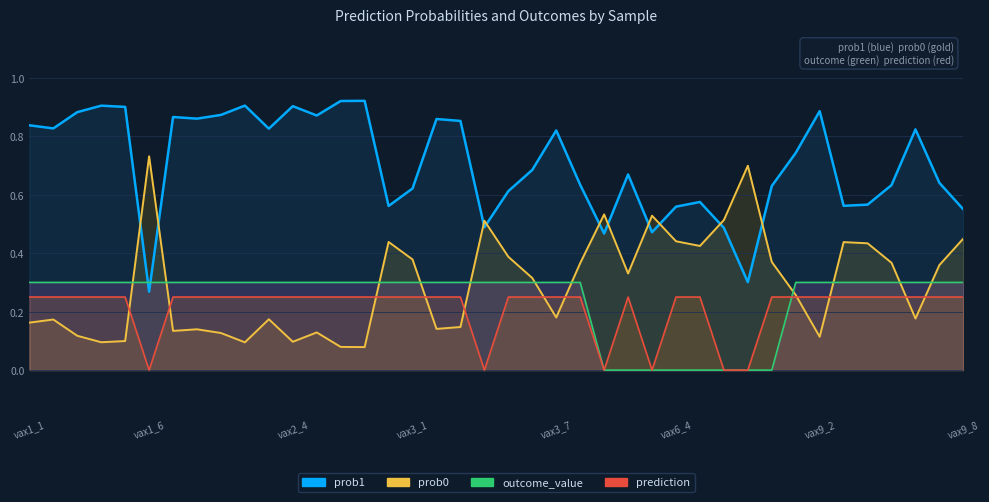

What is the difference between the highest and lowest values at vax1_3?

0.8